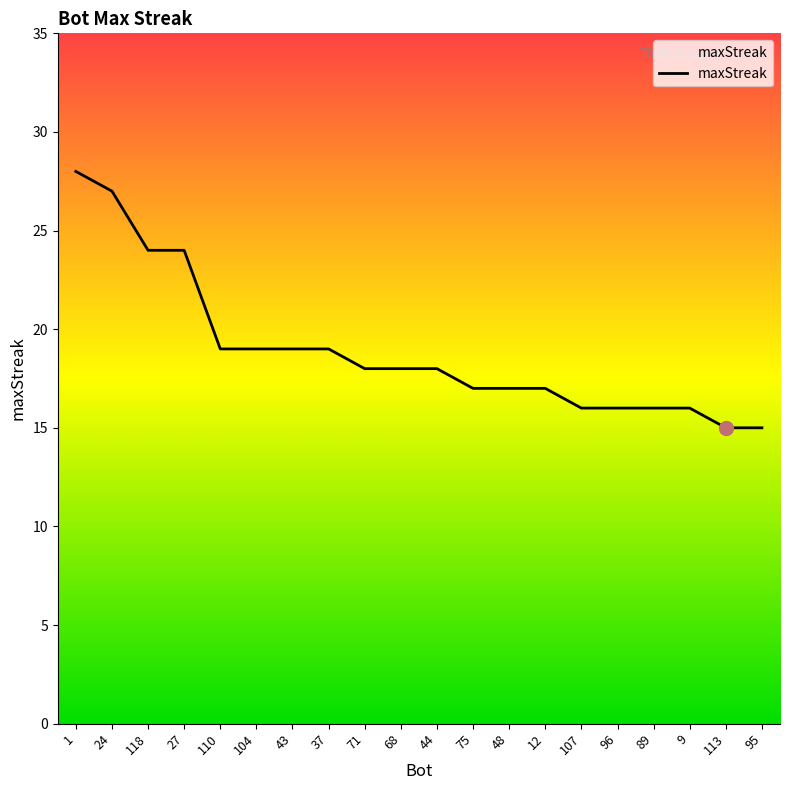

What position from the left is 89?

17